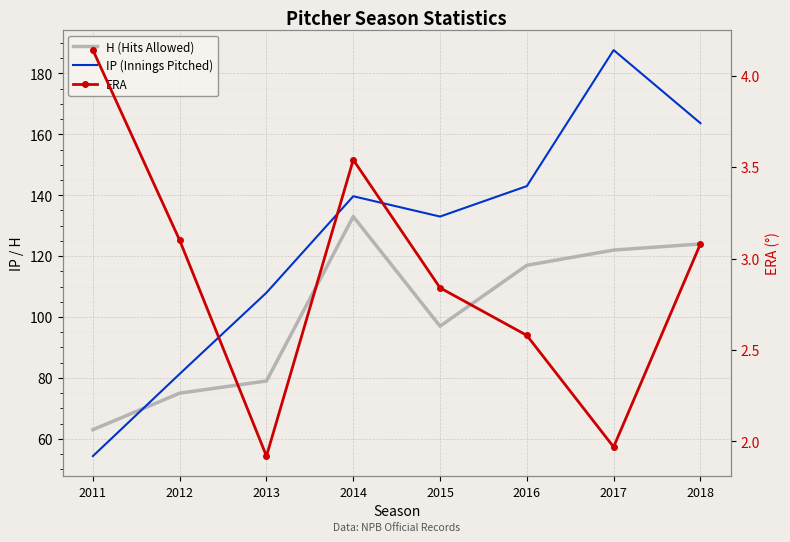

Reading left to right, transcribe all the data shown in this chart.

H (Hits Allowed): 63.0	75.0	79.0	133.0	97.0	117.0	122.0	124.0
IP (Innings Pitched): 54.3	81.3	108.0	139.7	133.0	143.0	187.7	163.7
ERA: 4.1	3.1	1.9	3.5	2.8	2.6	2.0	3.1